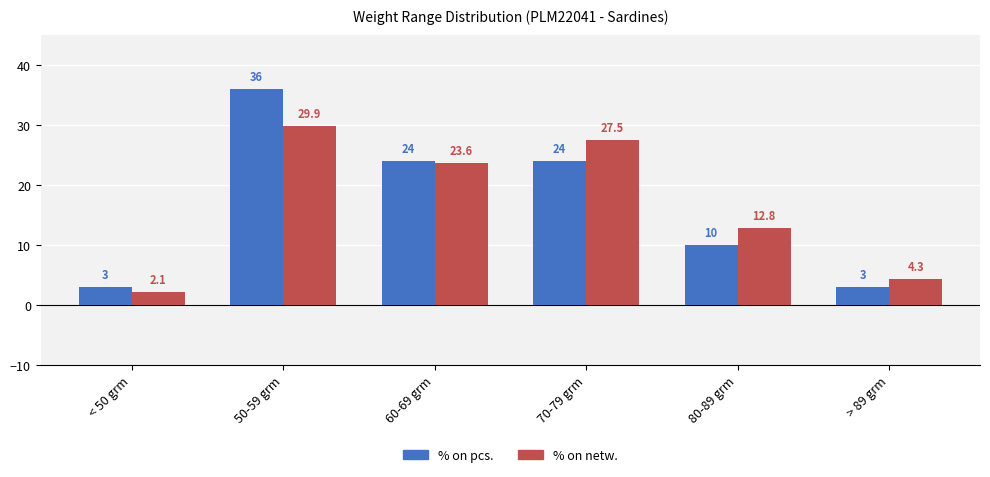

Reading right to left, what are all the values shown in this chart?

% on pcs.: > 89 grm=3.0	80-89 grm=10.0	70-79 grm=24.0	60-69 grm=24.0	50-59 grm=36.0	< 50 grm=3.0
% on netw.: > 89 grm=4.3	80-89 grm=12.8	70-79 grm=27.5	60-69 grm=23.6	50-59 grm=29.9	< 50 grm=2.1